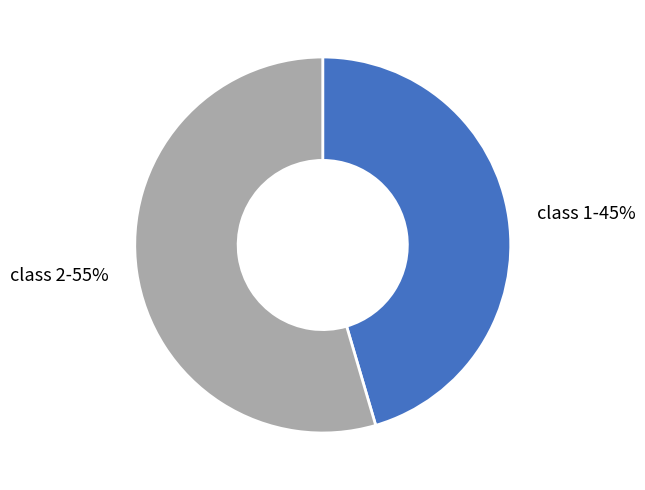

How many slices are in this pie chart?

2